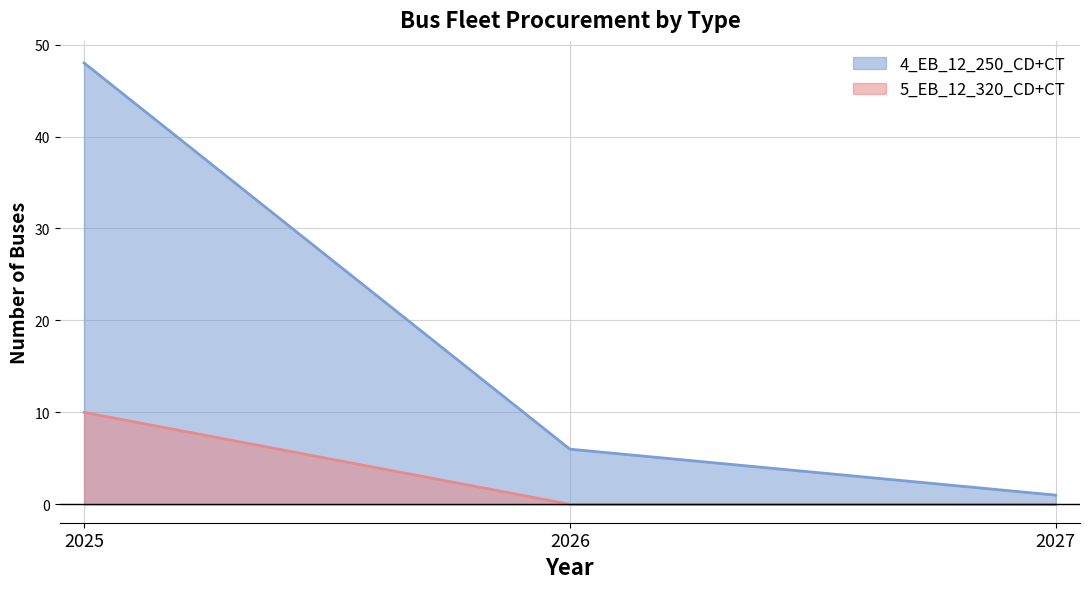

What is the maximum value shown in the chart?

48